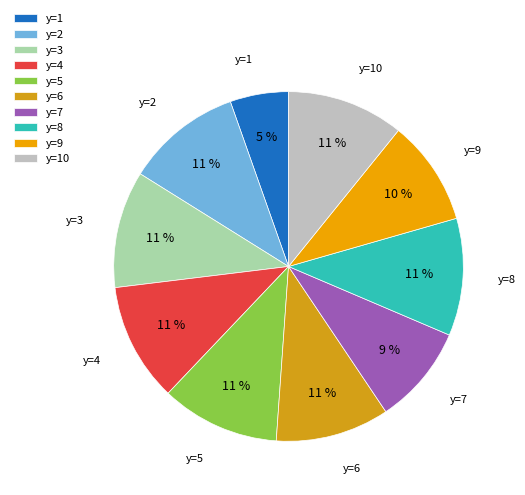

Is the sum of y=7 and y=9 greater than half?

No